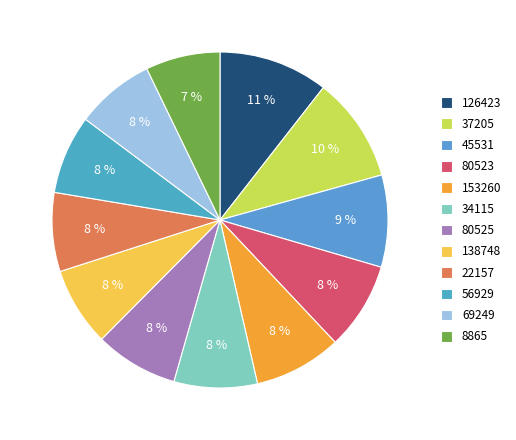

What is the total percentage of 34115 and 45531?

16.9%